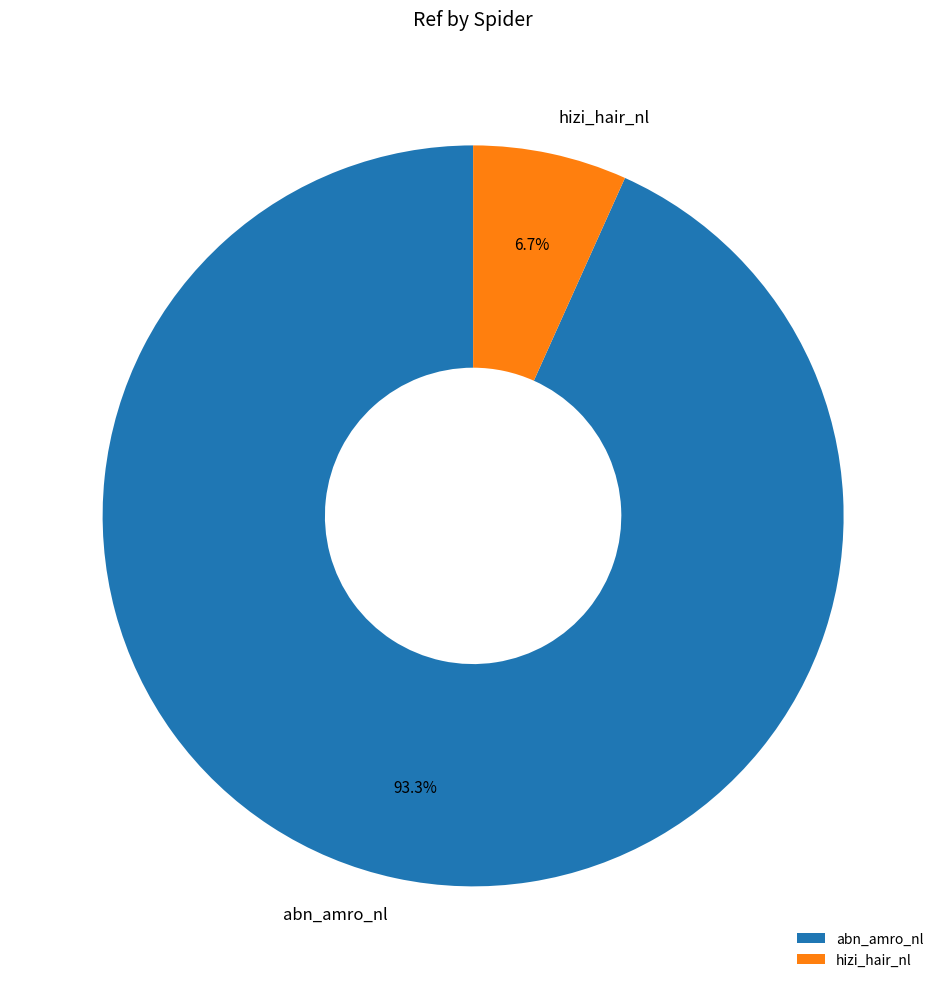

What is the smallest slice in the pie chart?

hizi_hair_nl